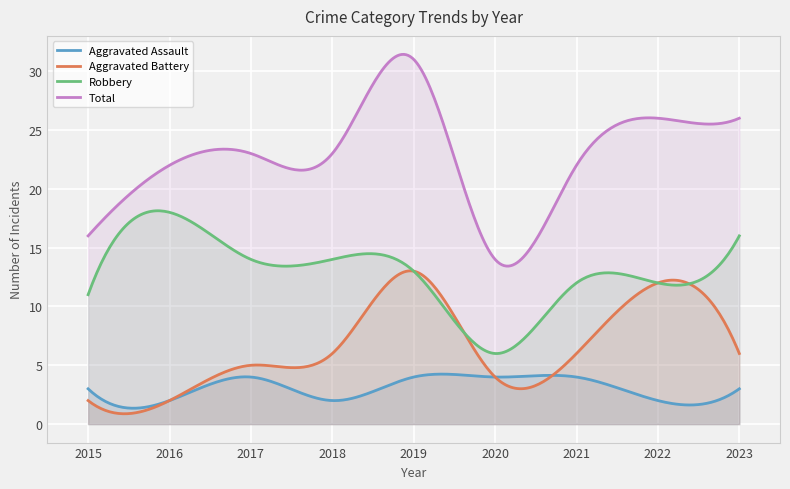

Which category has the lowest value in the Robbery series?

2020